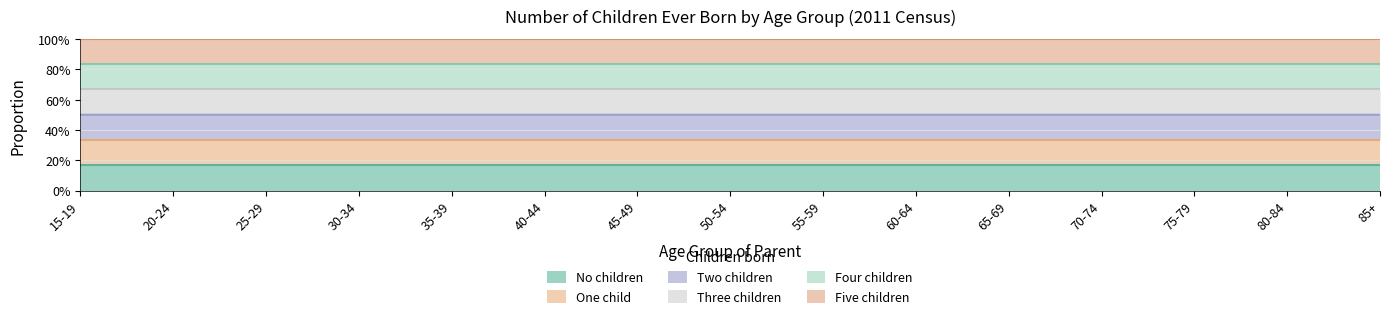

Rank the categories by Three children value from highest to lowest.

85+, 80-84, 75-79, 70-74, 65-69, 60-64, 55-59, 50-54, 45-49, 40-44, 35-39, 30-34, 25-29, 20-24, 15-19